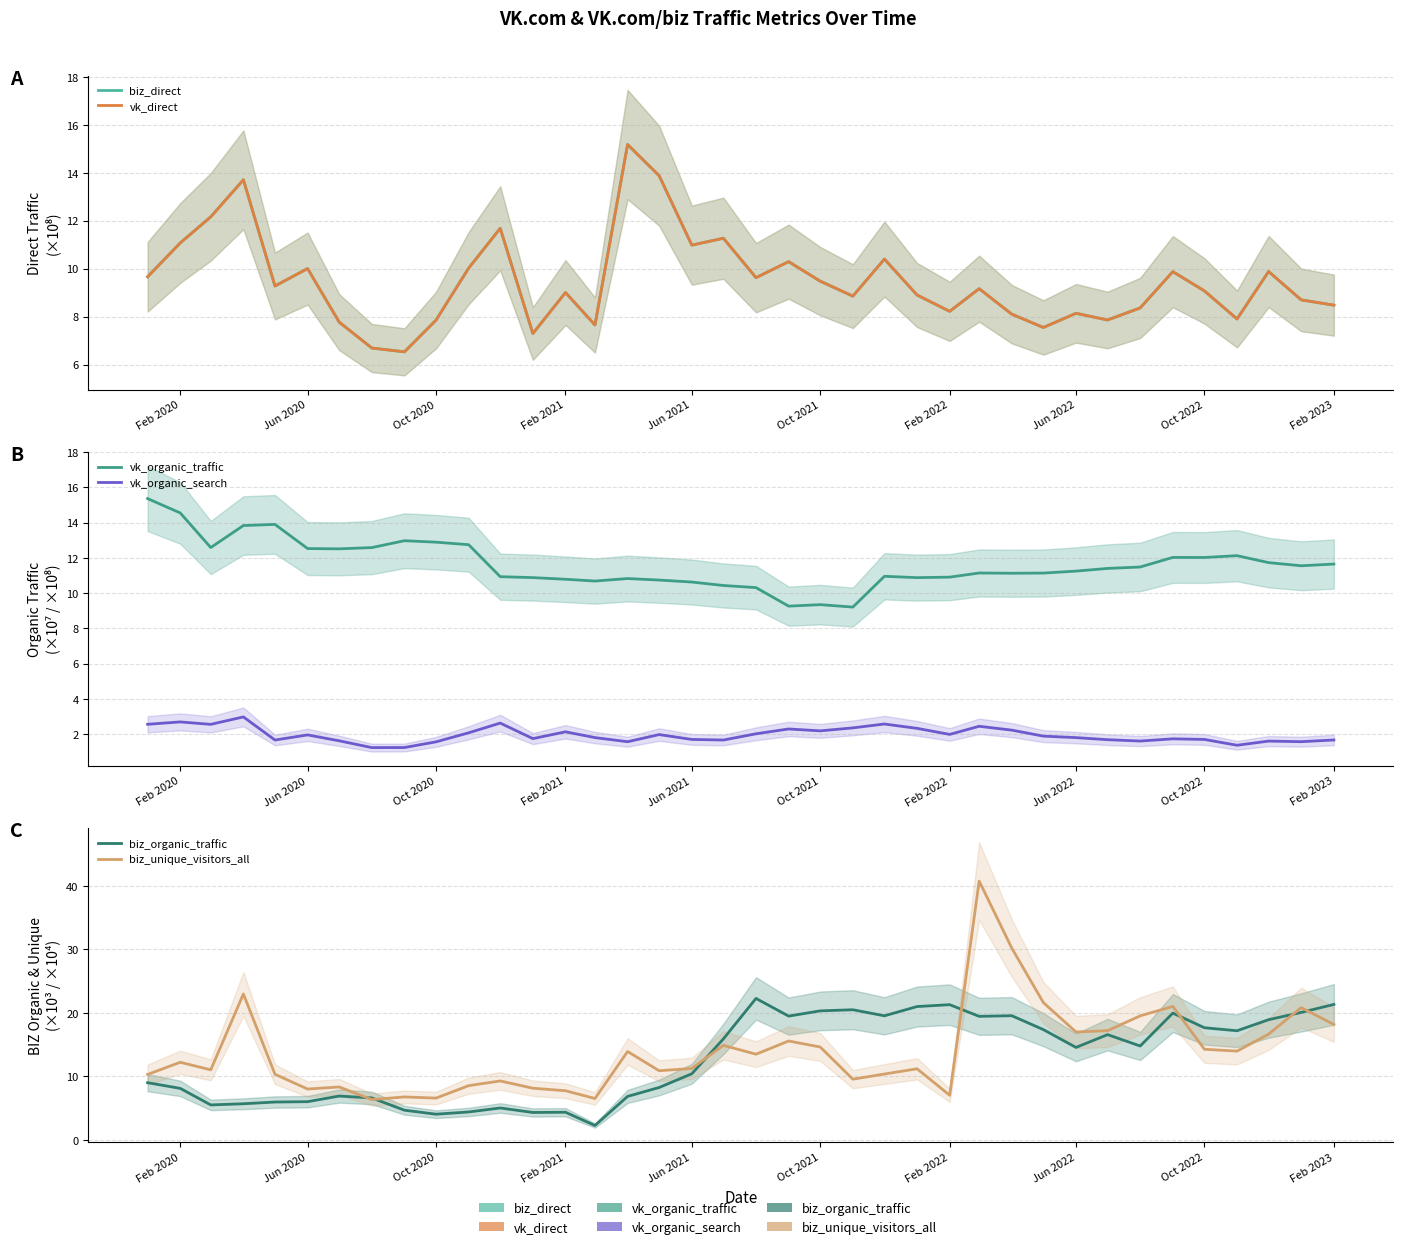

At Oct 2022, list the series in order from largest to smallest.

vk_organic_traffic, biz_unique_visitors_all, biz_direct, vk_direct, biz_organic_traffic, vk_organic_search